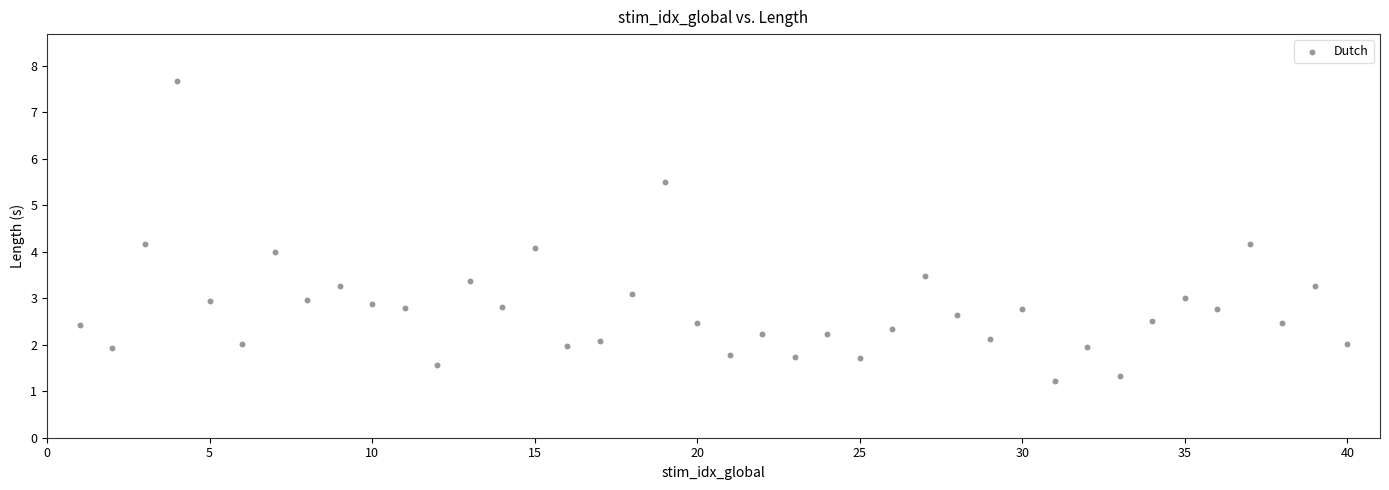

What is the range of X values (max minus min)?

39.0